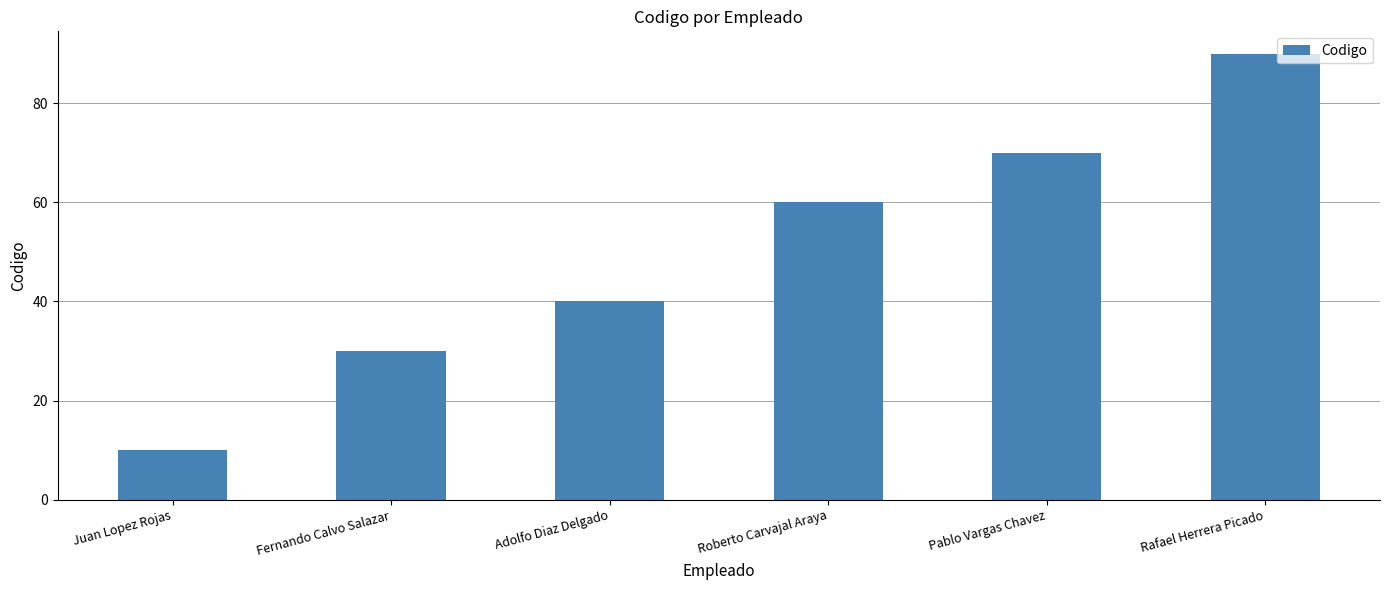

How many distinct data groups are displayed?

1